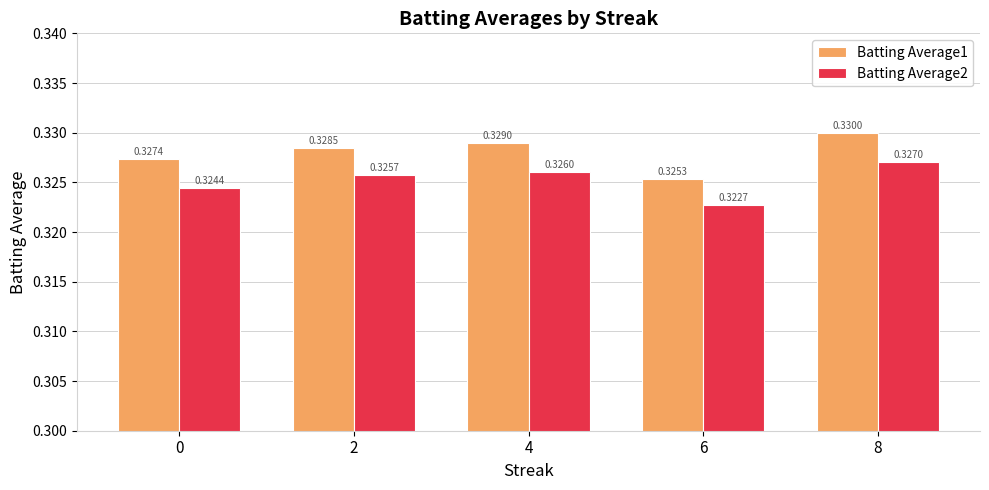

Which series has the widest spread of values?

Batting Average1